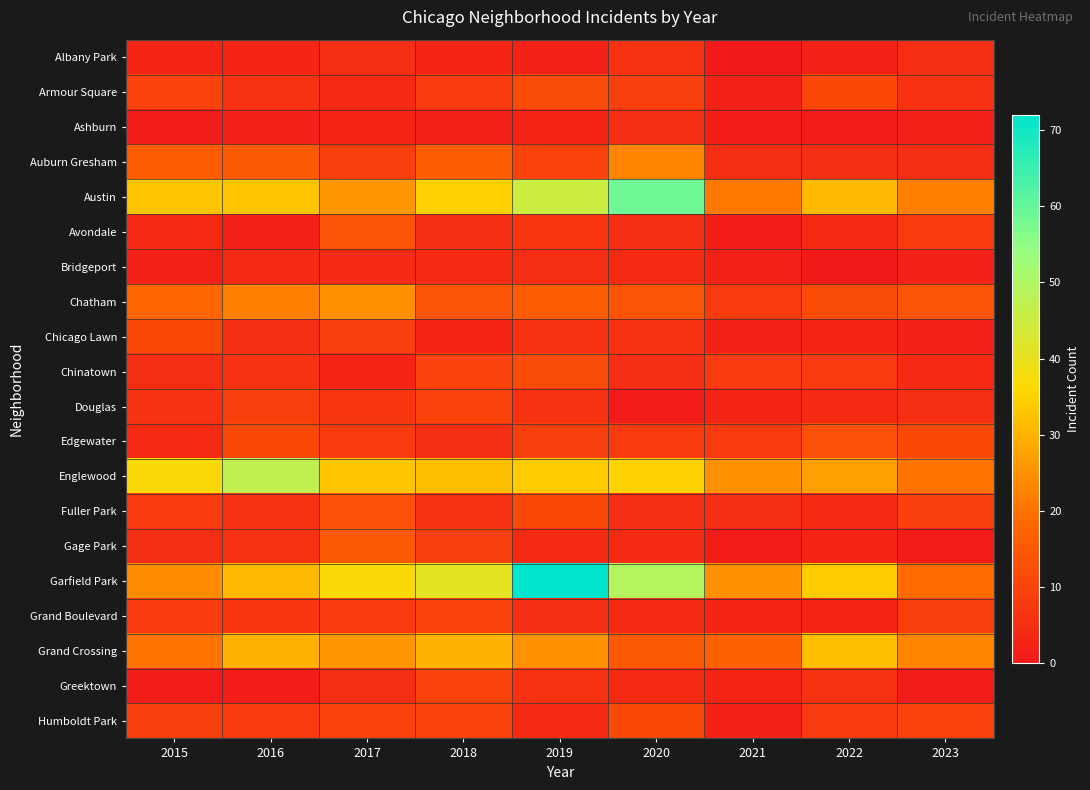

Rank the series at 2015 from lowest to highest value.

Ashburn, Greektown, Bridgeport, Albany Park, Avondale, Edgewater, Chinatown, Gage Park, Douglas, Fuller Park, Grand Boulevard, Humboldt Park, Armour Square, Chicago Lawn, Auburn Gresham, Chatham, Grand Crossing, Garfield Park, Austin, Englewood